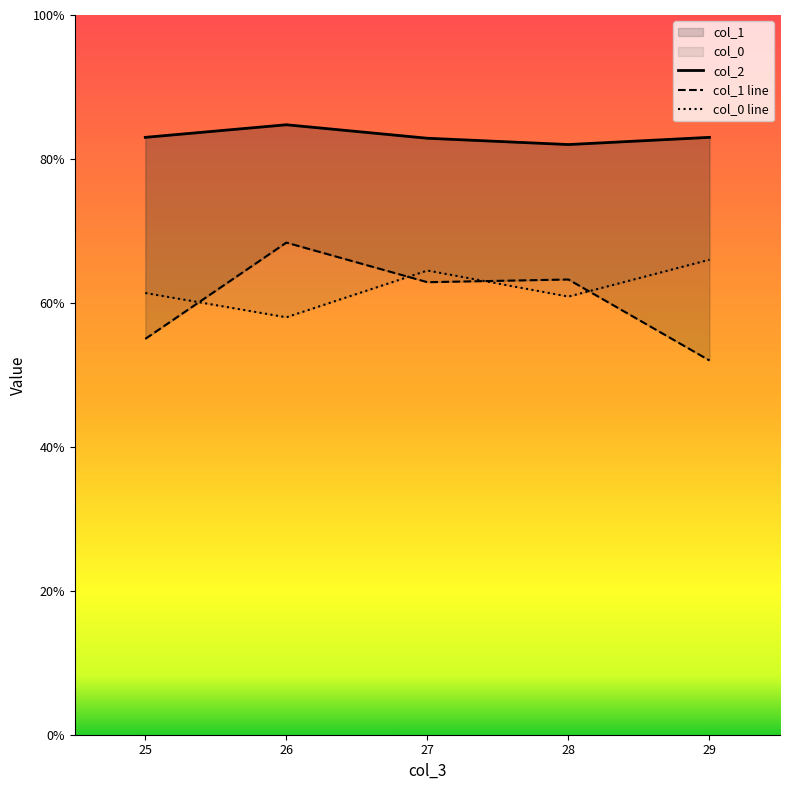

Which series has the largest range (max minus min)?

col_1 line